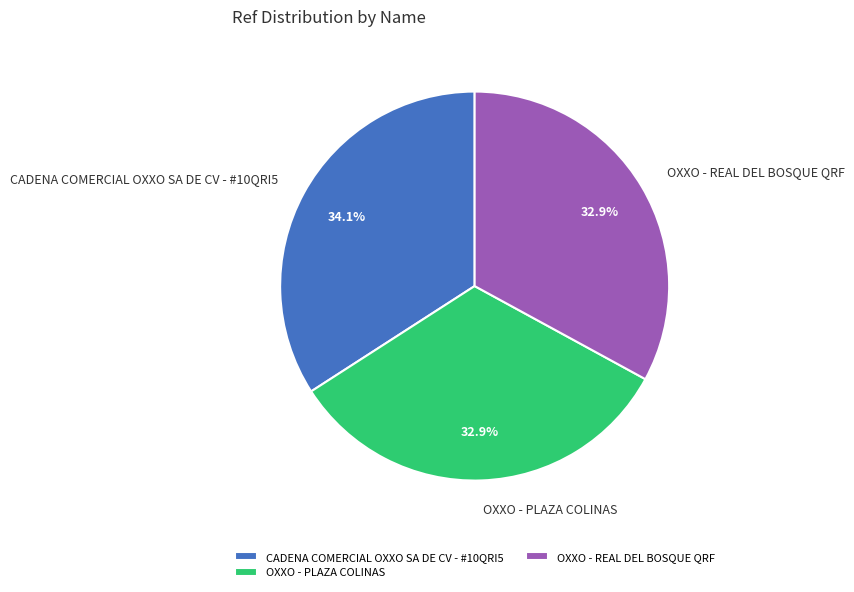

To the nearest percent, what is the average slice percentage?

33%